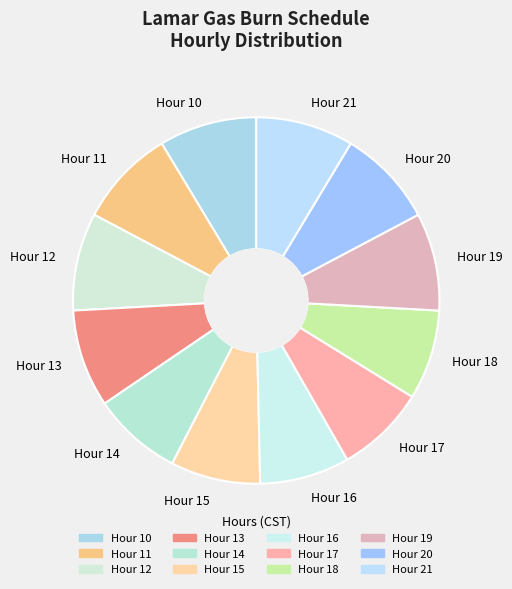

Which has a higher value, Hour 10 or Hour 16?

Hour 10